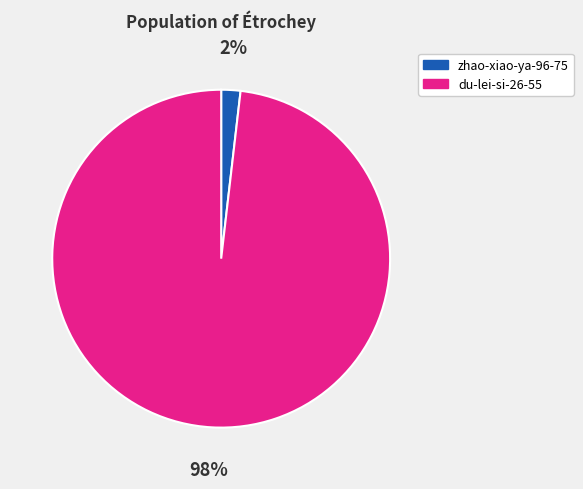

True or false: du-lei-si-26-55 accounts for 98% of the total.

True